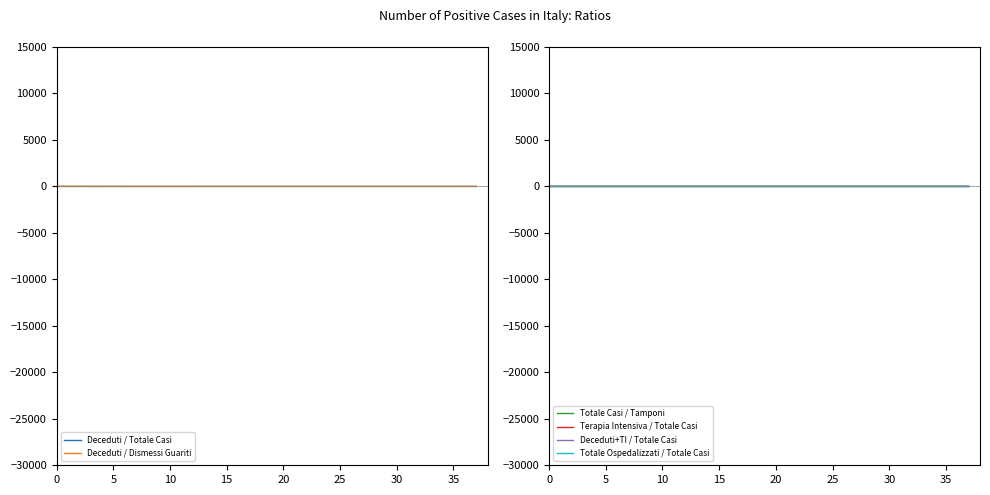

At which category is the sum across all series the highest?

5